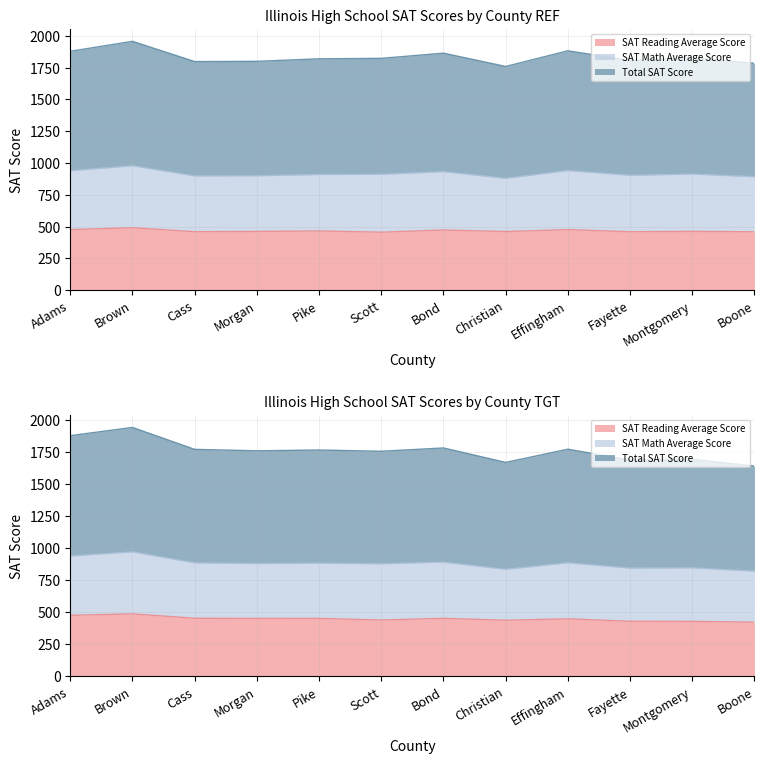

True or false: Total SAT Score has more than 2 interior local peaks.

True